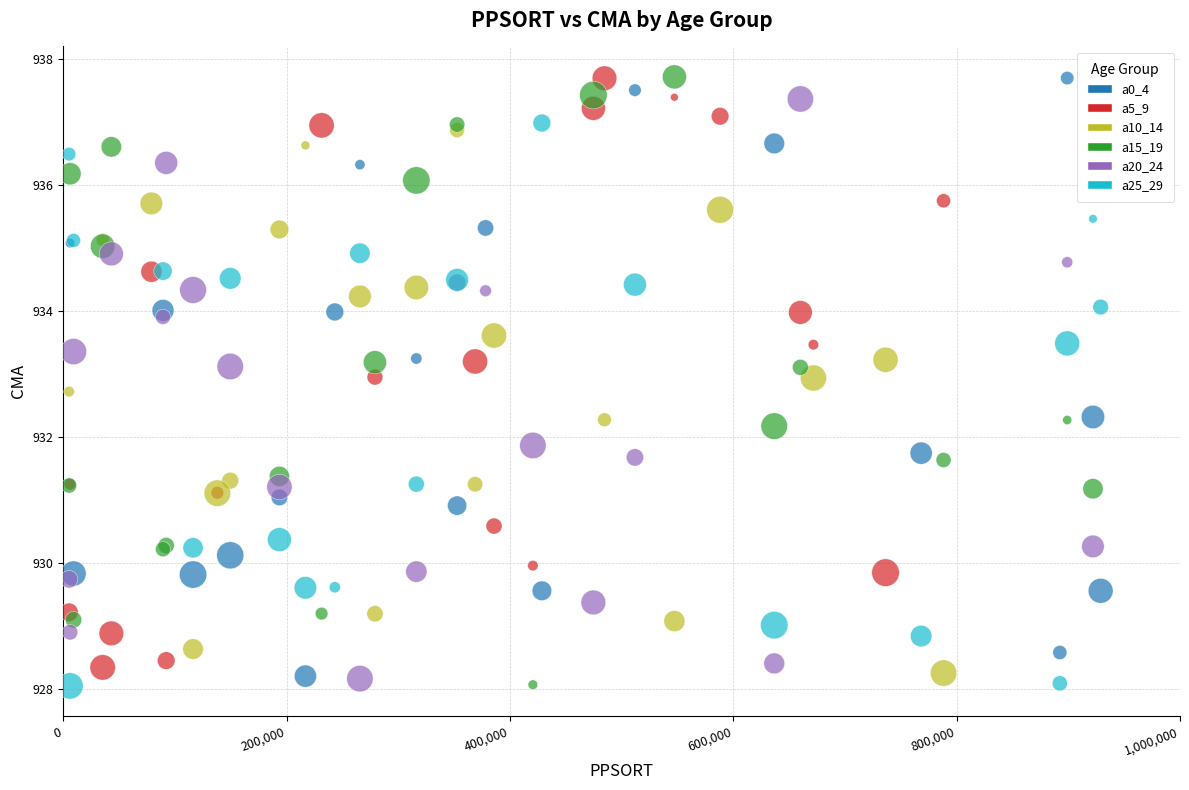

What are all the series names shown in the legend?

a0_4, a5_9, a10_14, a15_19, a20_24, a25_29